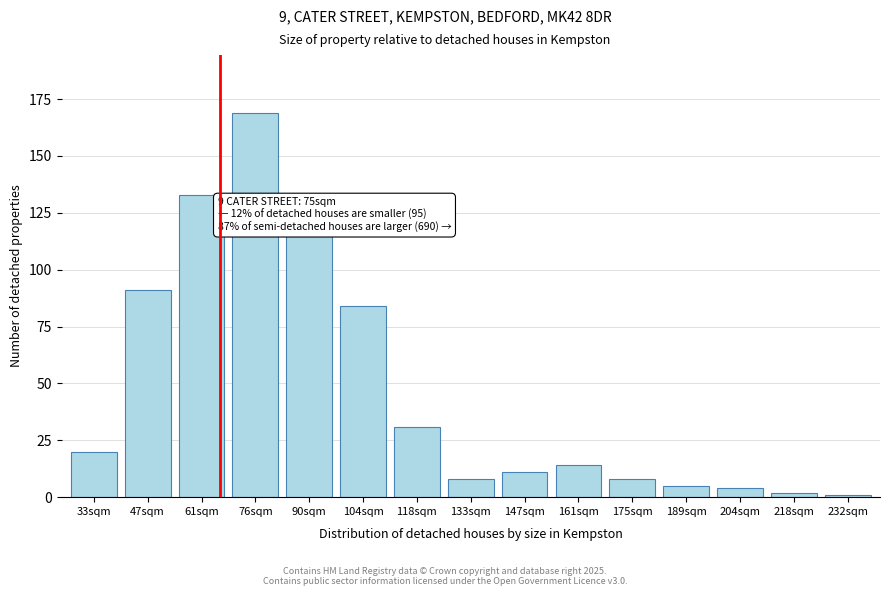

Reading right to left, extract all data points from this chart.

232sqm=1	218sqm=2	204sqm=4	189sqm=5	175sqm=8	161sqm=14	147sqm=11	133sqm=8	118sqm=31	104sqm=84	90sqm=115	76sqm=169	61sqm=133	47sqm=91	33sqm=20